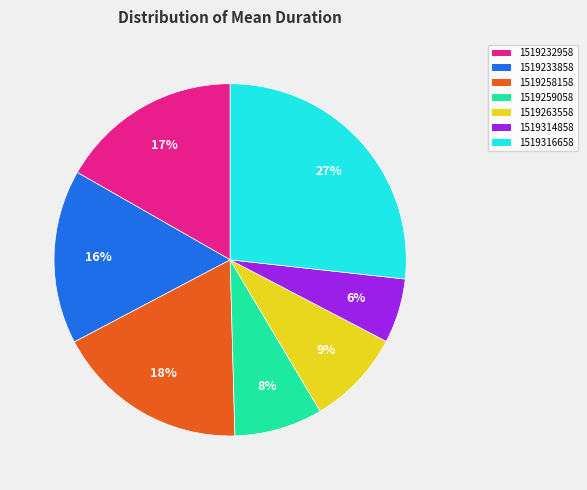

True or false: 1519233858 accounts for 28% of the total.

False